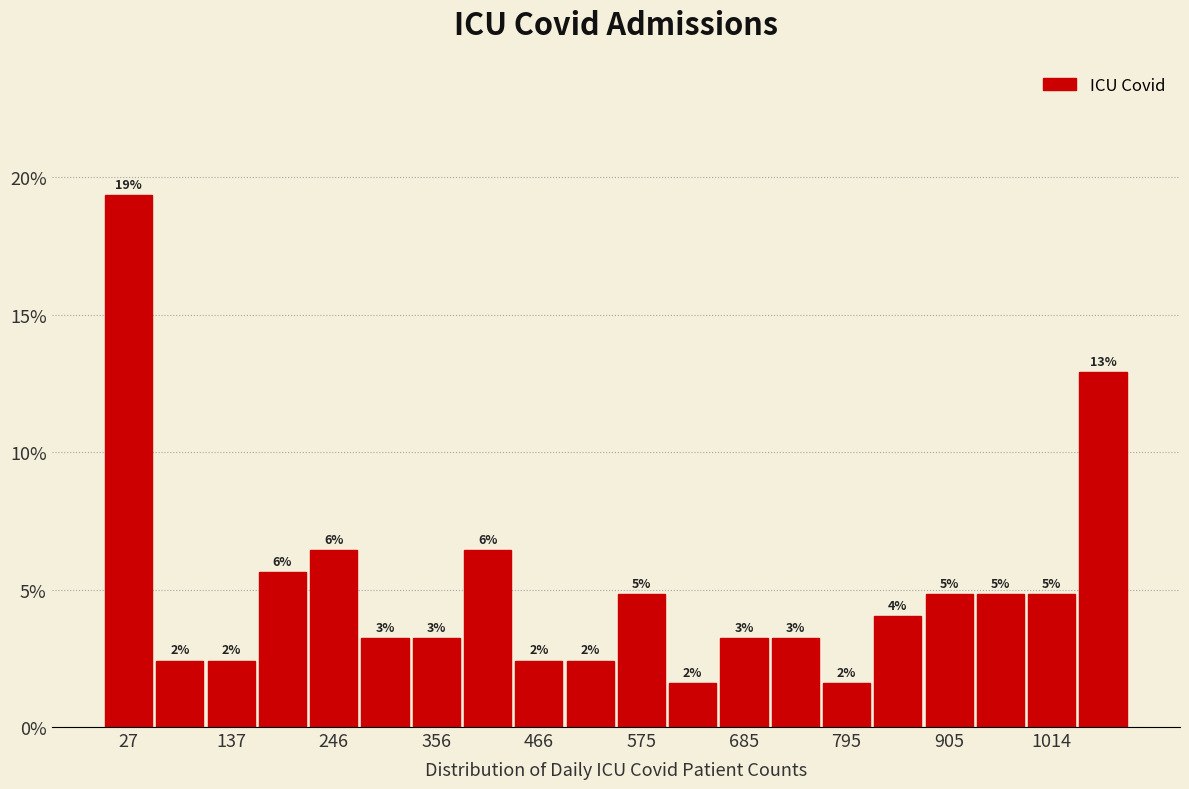

Read against the x-axis, roughly where is the centre of the tallest bar?

20